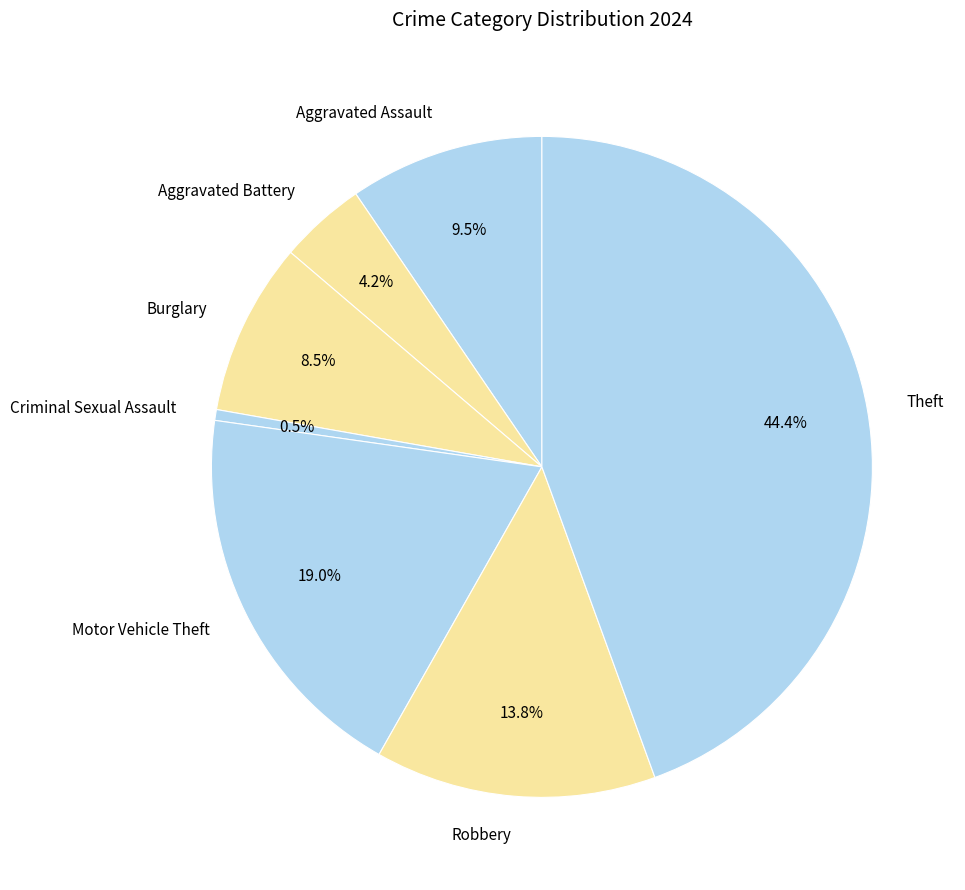

Count the number of slices in the pie.

7